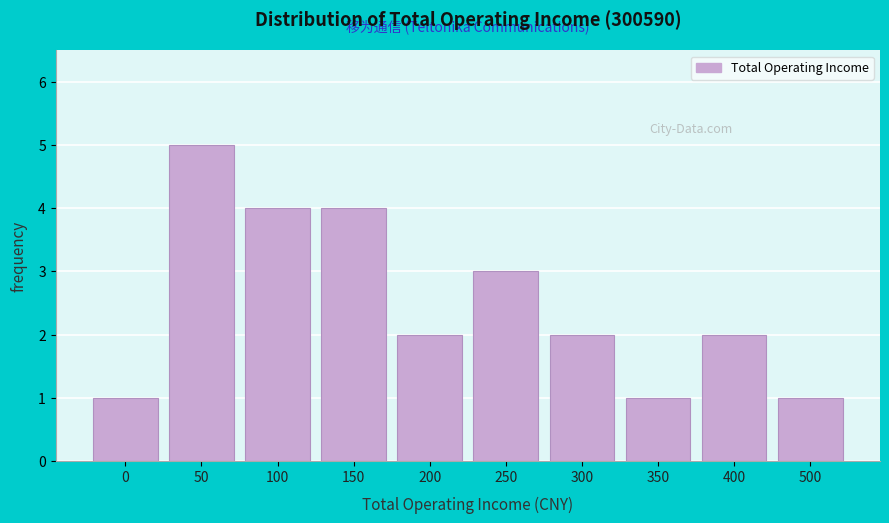

Reading right to left, list all the values displayed in this chart.

500=1	400=2	350=1	300=2	250=3	200=2	150=4	100=4	50=5	0=1